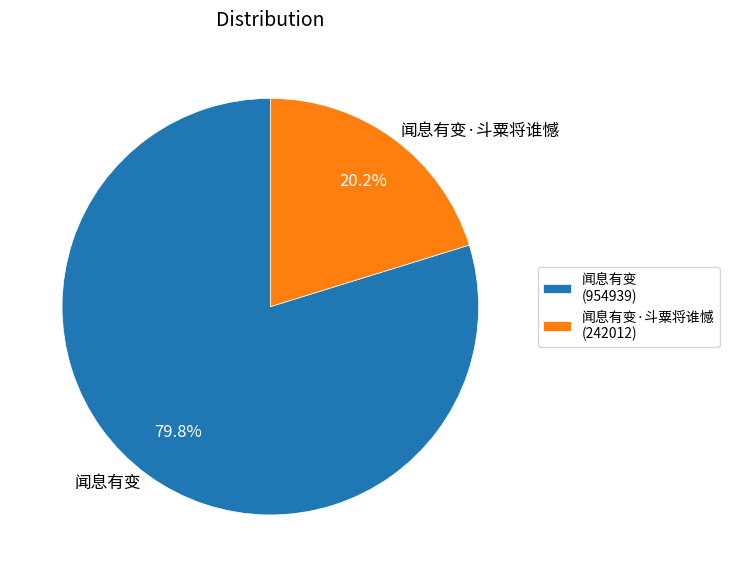

What is the smallest slice in the pie chart?

闻息有变·斗粟将谁憾